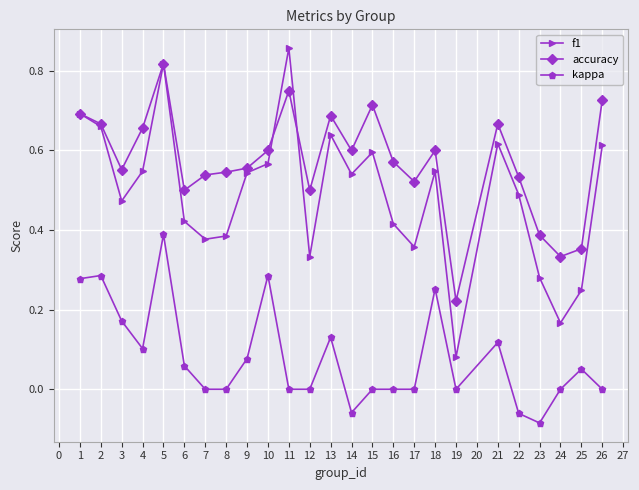

Where is the first local minimum for accuracy?

3